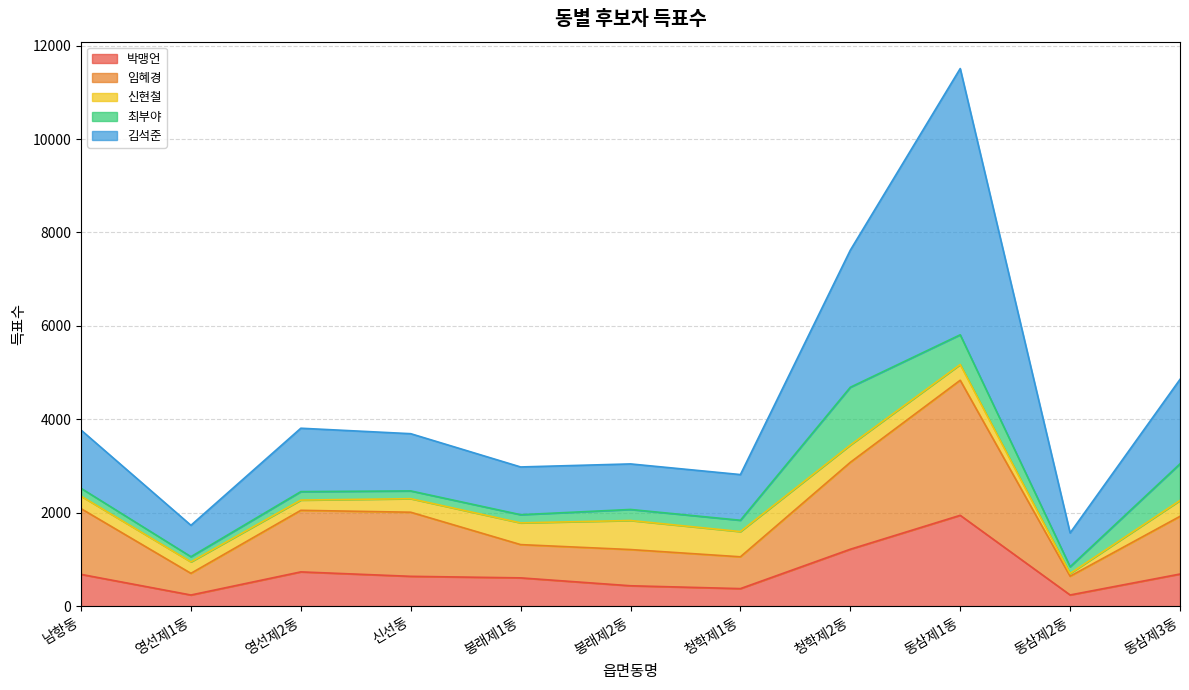

Which category has the highest value in the 박맹언 series?

동삼제1동